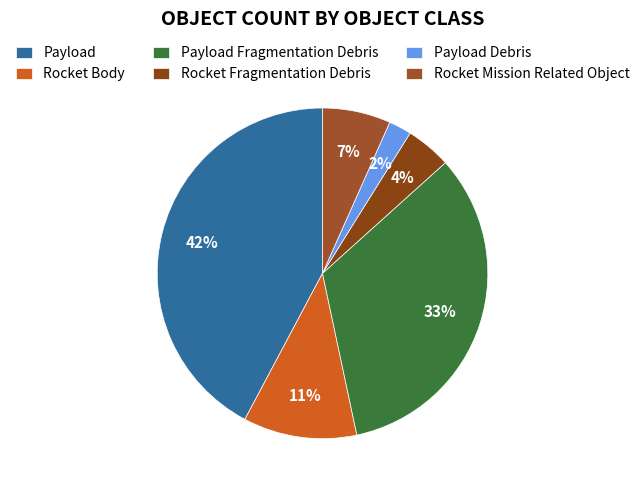

Rank the categories by value from highest to lowest.

Payload, Payload Fragmentation Debris, Rocket Body, Rocket Mission Related Object, Rocket Fragmentation Debris, Payload Debris